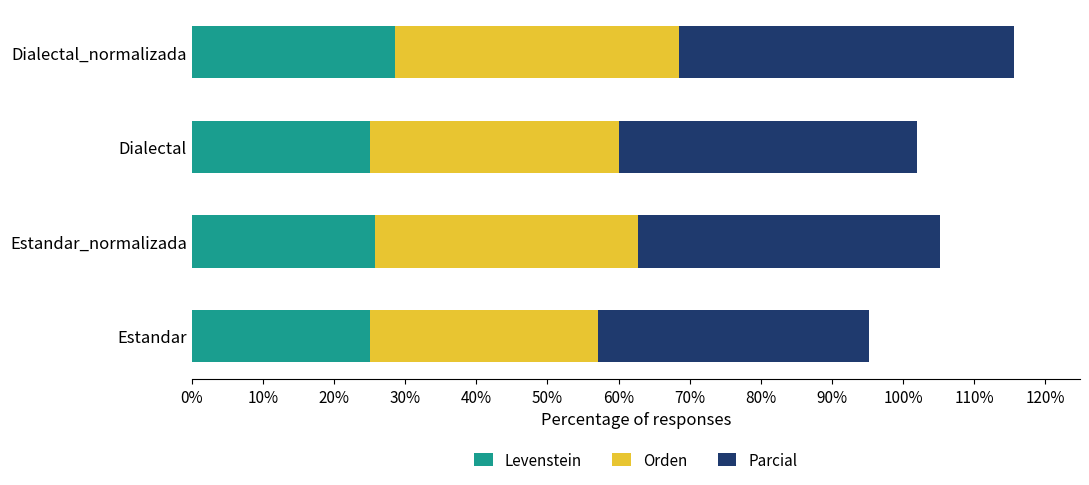

What is the difference between the second highest and second lowest values in the Levenstein series?

0.7